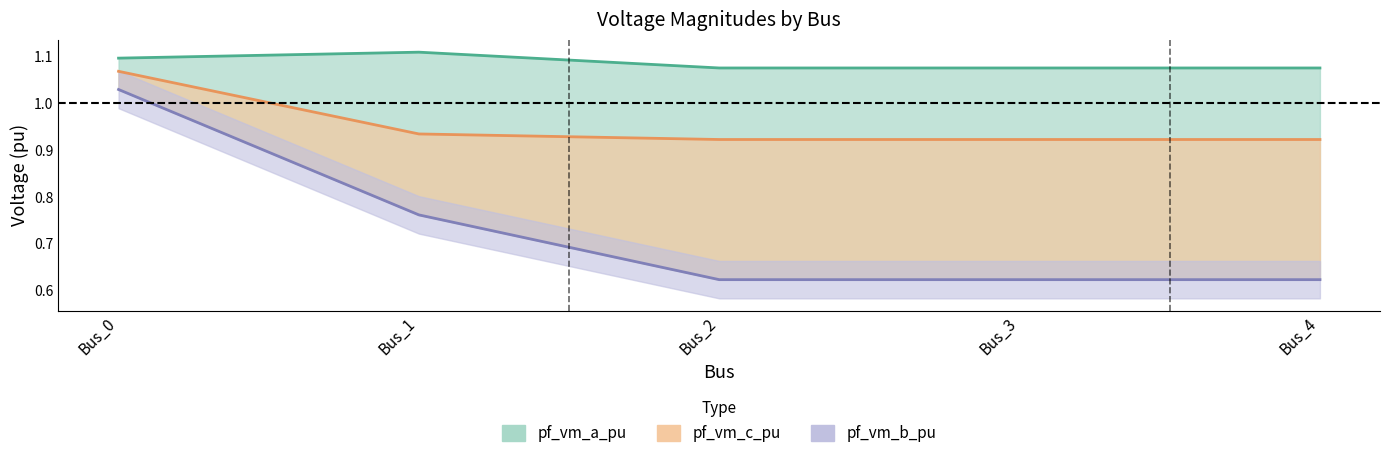

How many lines are shown in the chart?

3